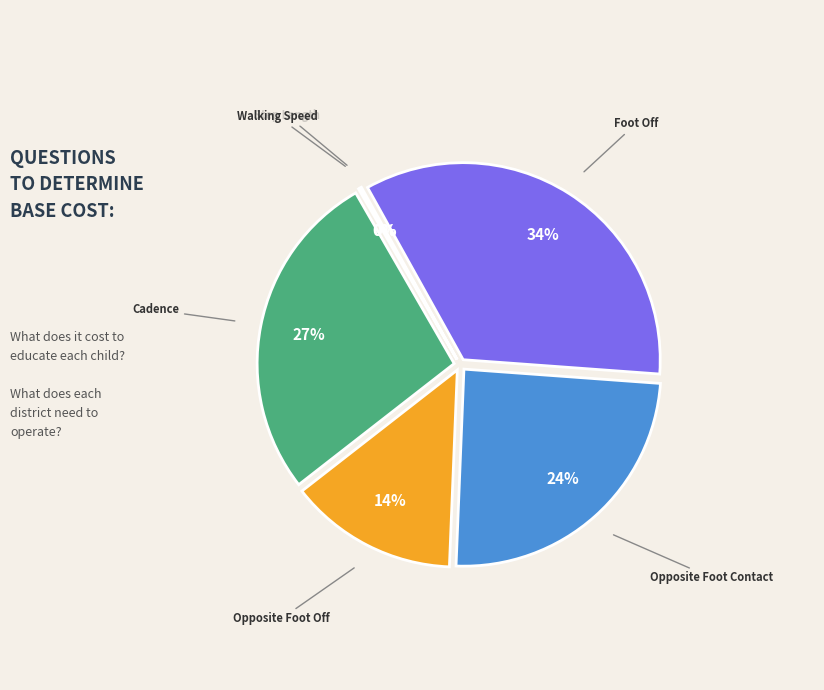

Is Step Length the majority of the pie?

No